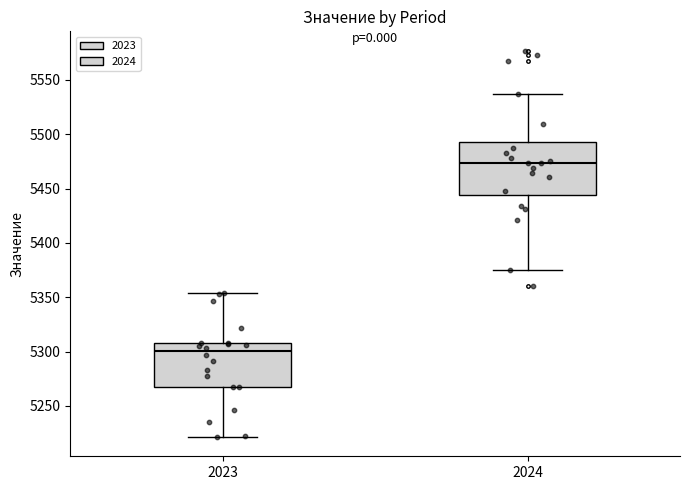

Where does the median line of the box at x = 2024 sit on the y-axis? The values are not printed on the chart, so give them approximately, as read against the axis.

5475